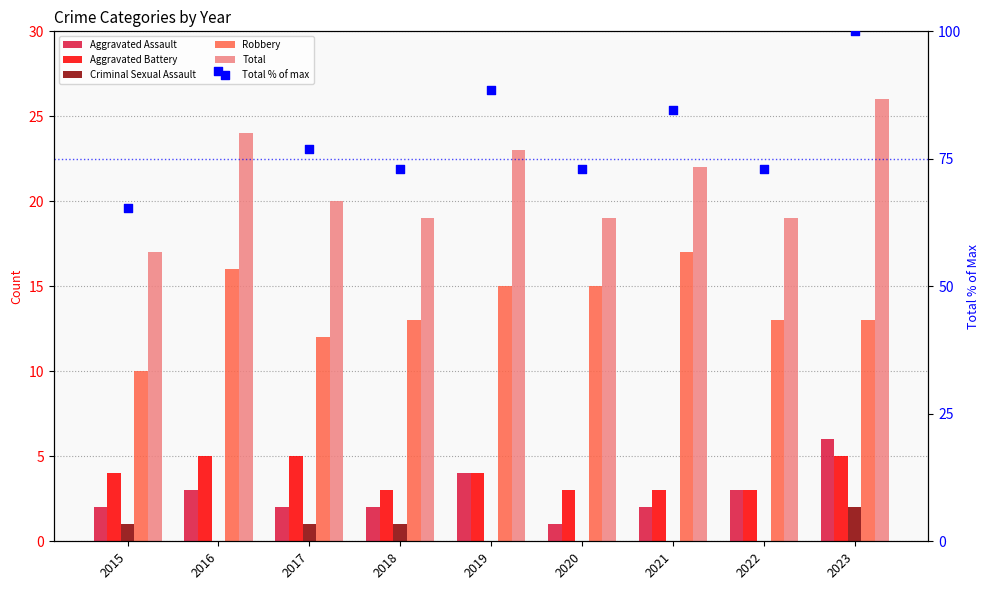

Is the value of Robbery at 2017 greater than the value of Criminal Sexual Assault at 2015?

Yes